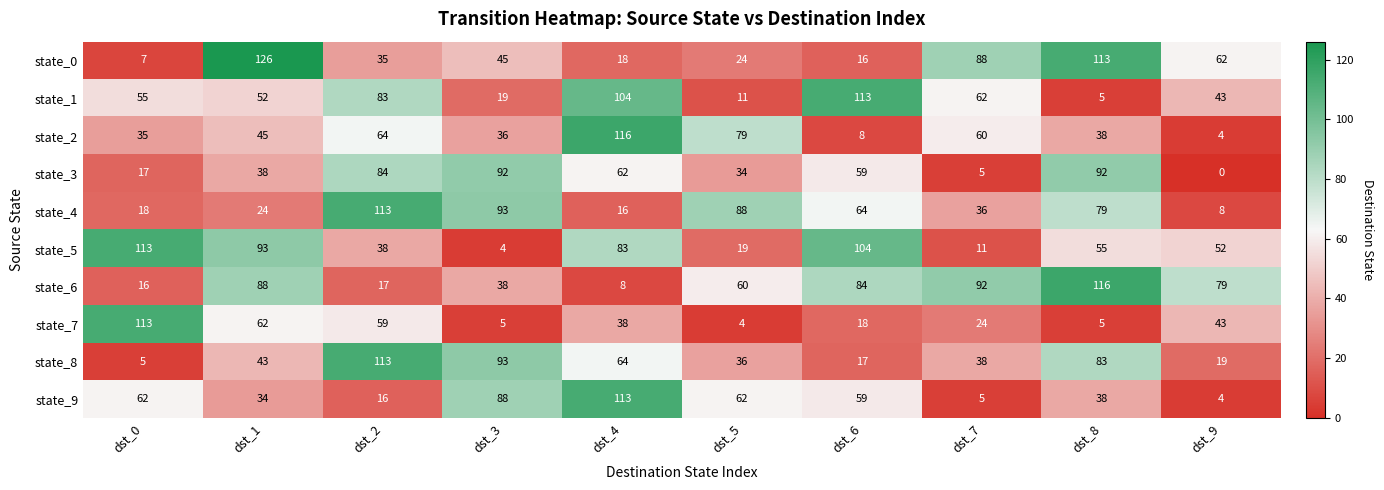

What is the maximum value for state_4?

113